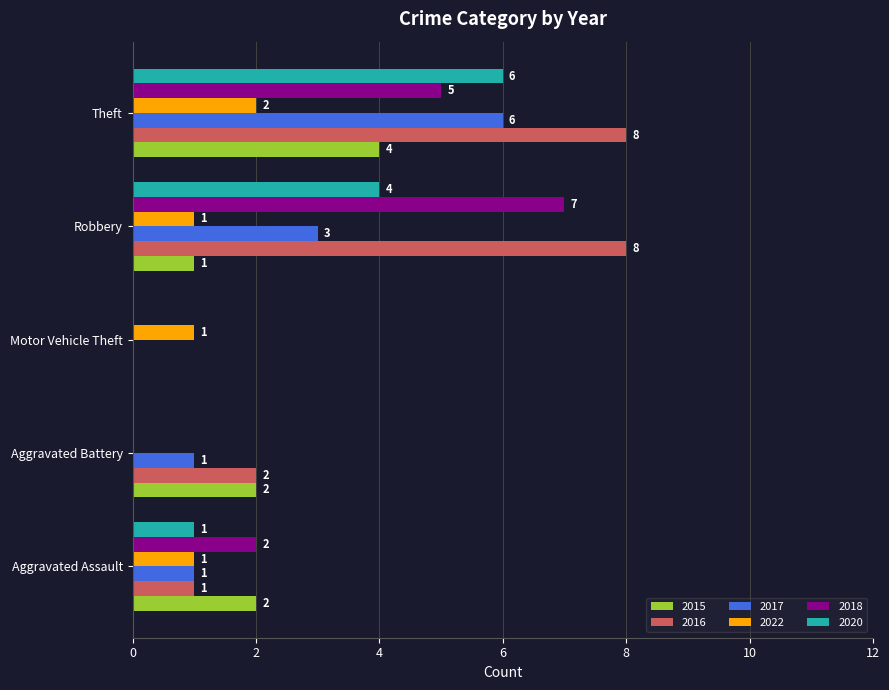

The value of 2015 at Aggravated Assault is 2. True or false?

True